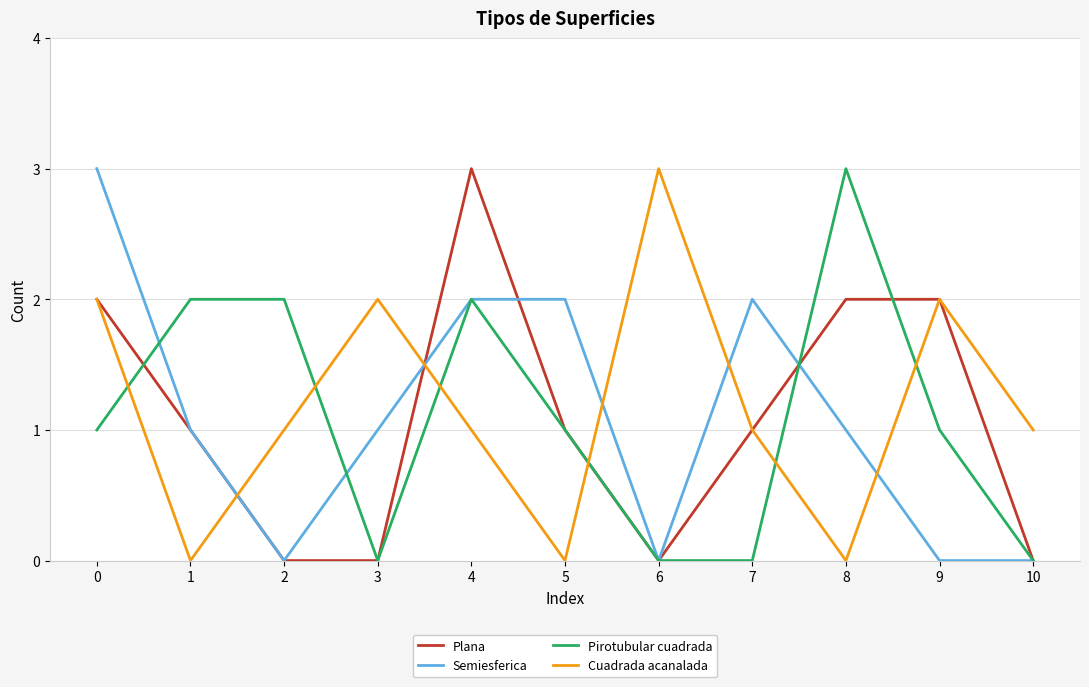

Between 5 and 8, which series saw the biggest shift?

Pirotubular cuadrada